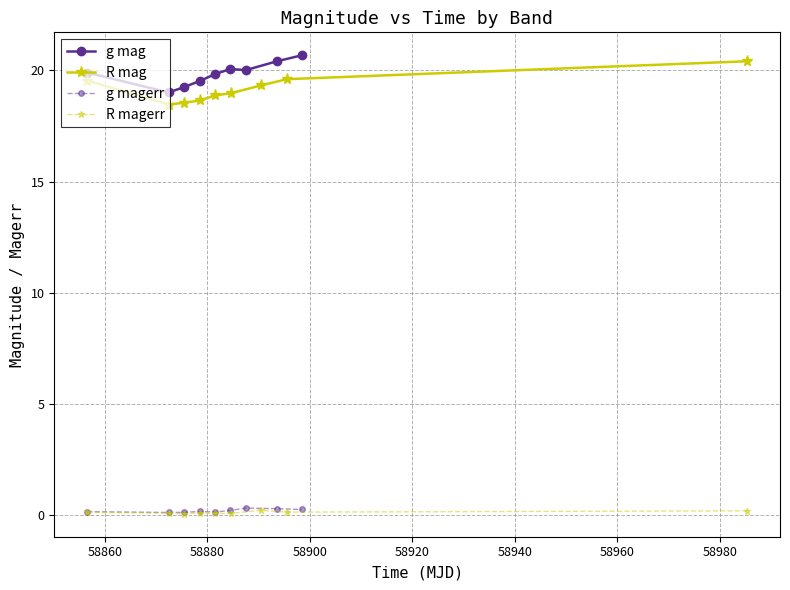

In g magerr, how many points are lower than both neighbors (excluding endpoints)?

2